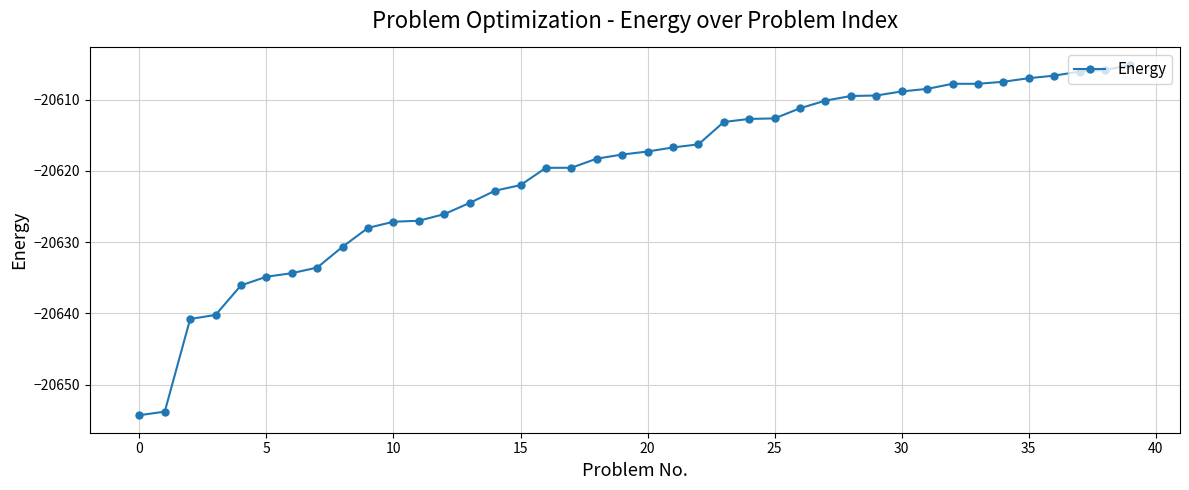

What is the sum of all values?

-824811.4